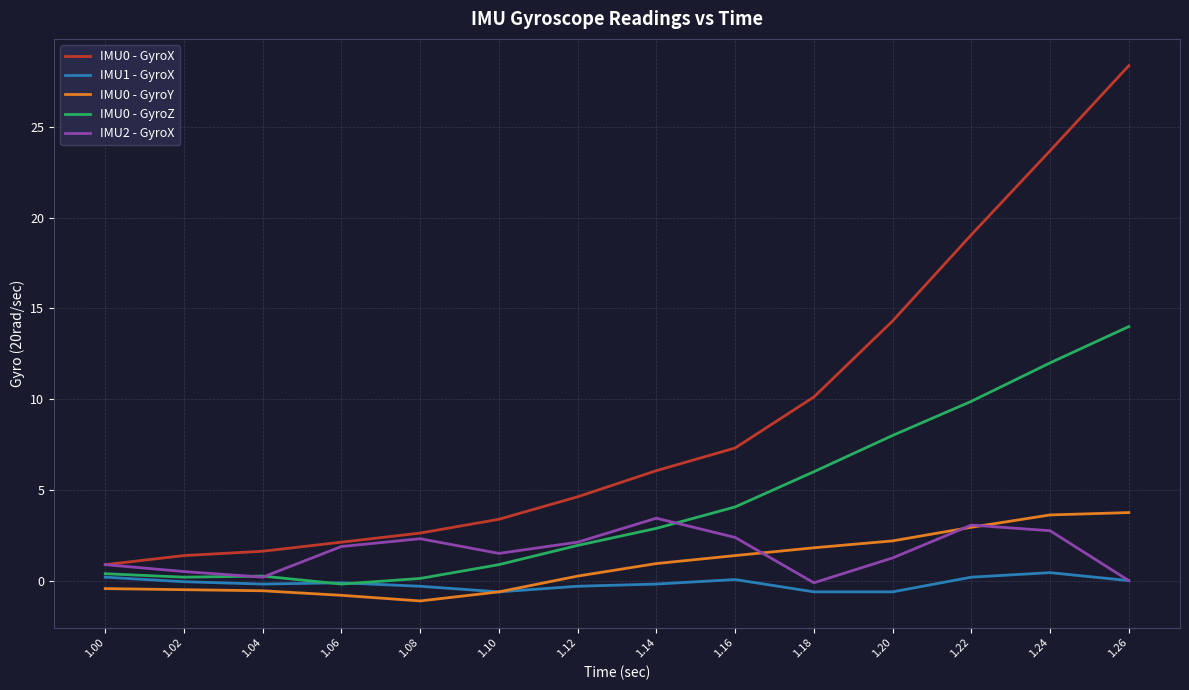

Which series has the largest range (max minus min)?

IMU0 - GyroX